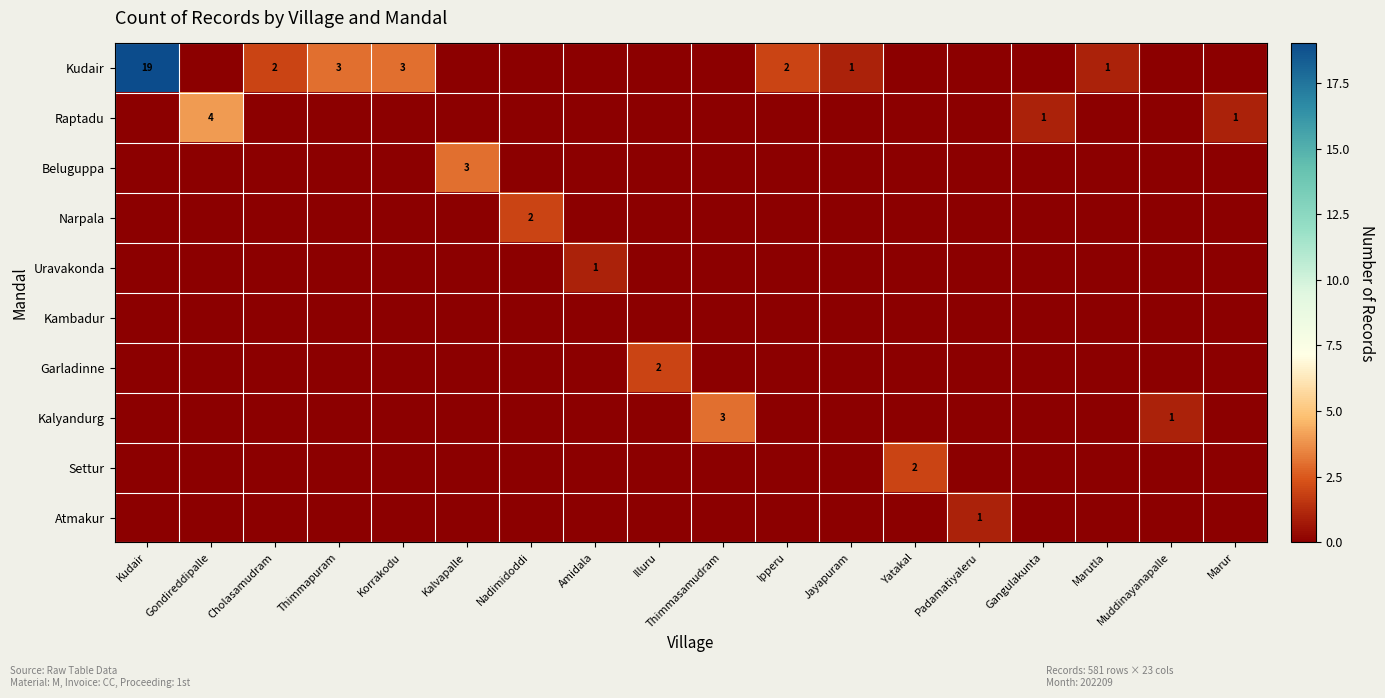

Which series has the largest total across all categories?

Kudair